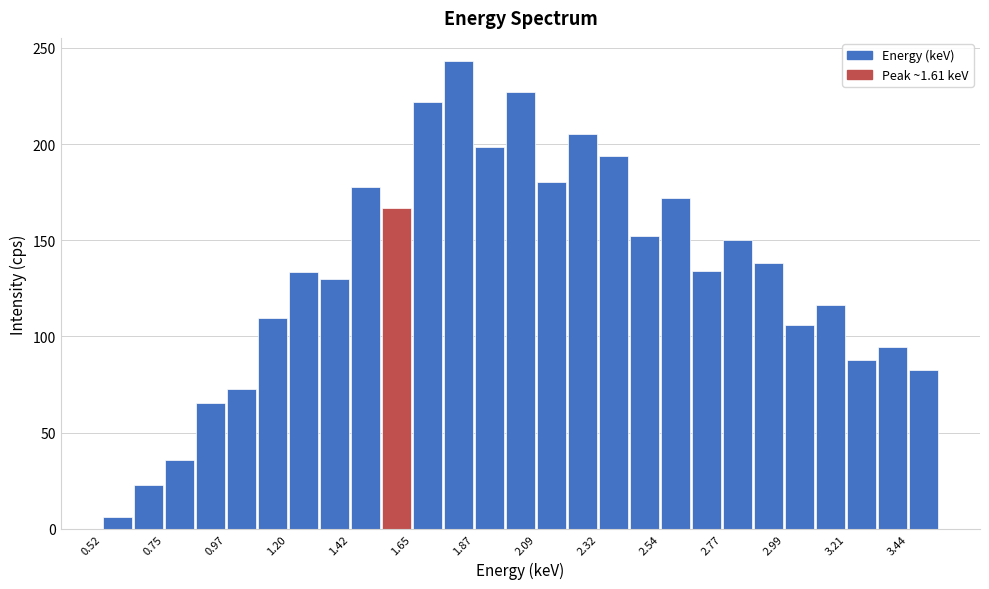

Read against the x-axis, roughly where is the centre of the tallest bar?

1.80